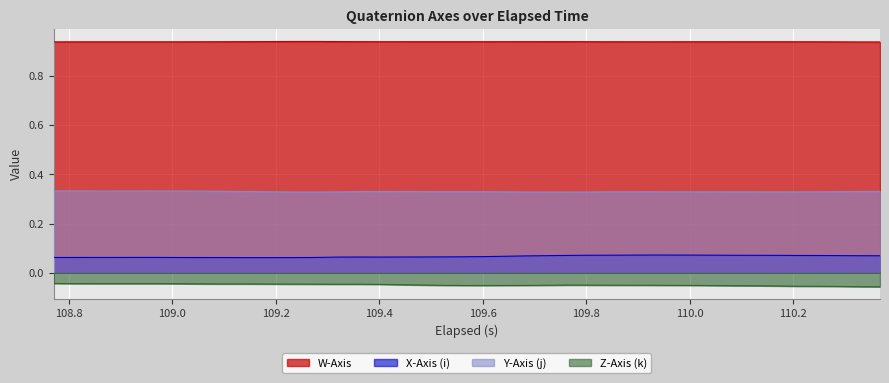

True or false: W-Axis and Y-Axis (j) cross at least once.

False